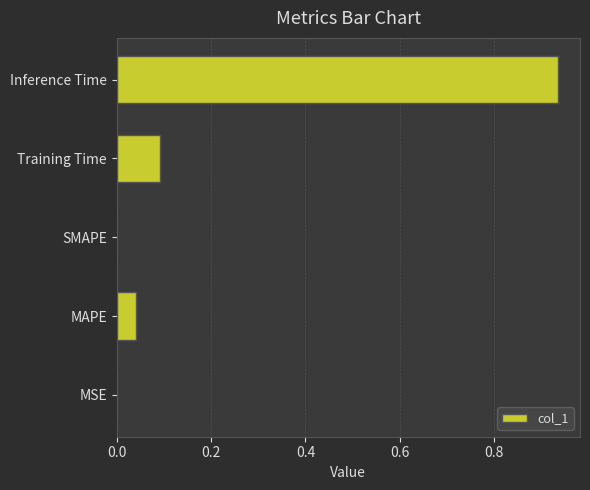

True or false: the data shows 0.0 at MAPE.

True